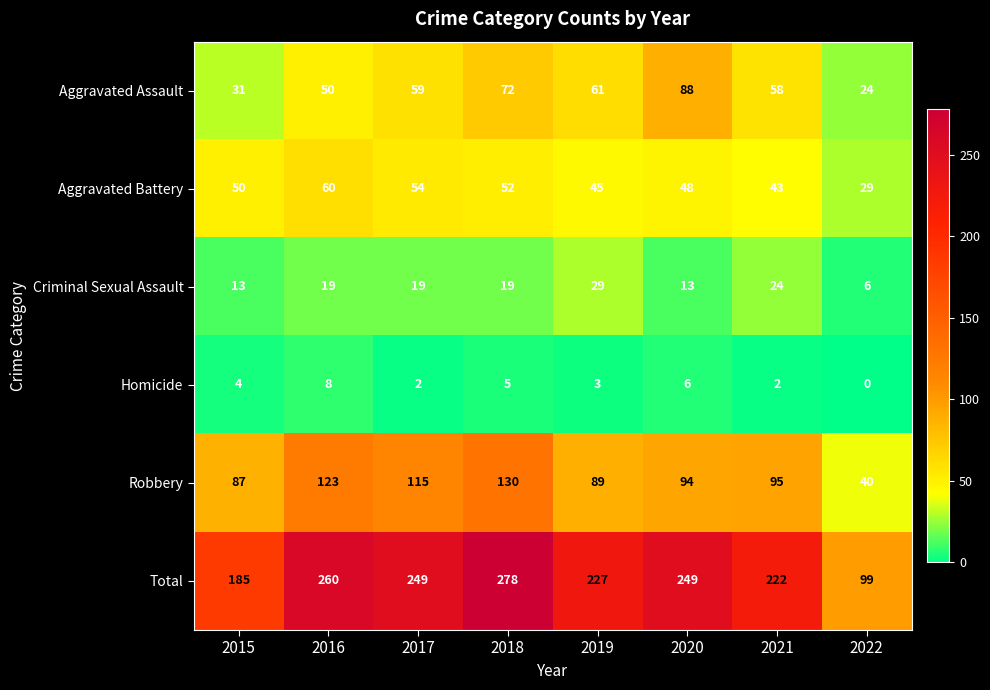

What is the difference between the Homicide values at 2018 and 2016?

3